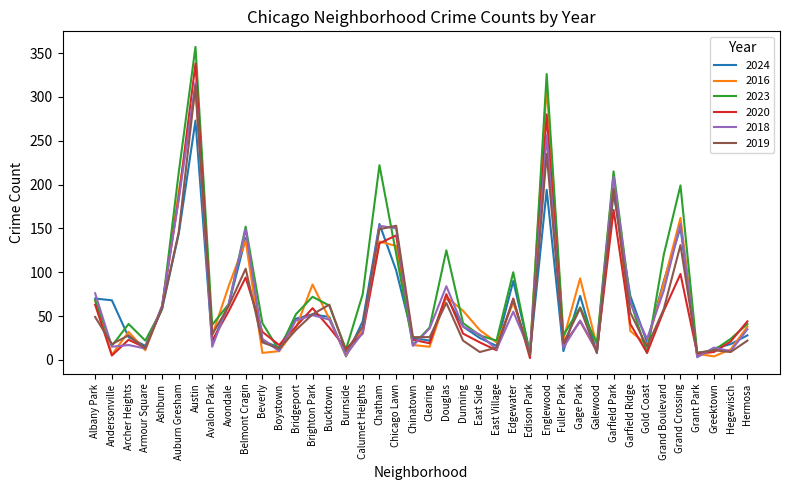

What is the sum of all 2023 values?

3204